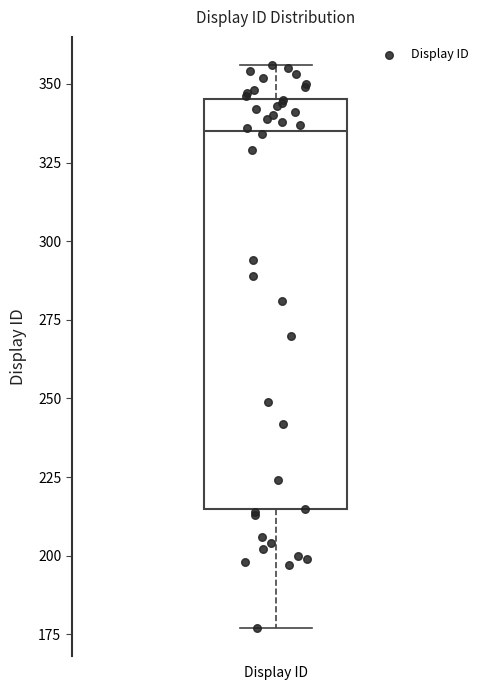

Where is the lower edge of the box for Display ID on the y-axis? The values are not printed on the chart, so give them approximately, as read against the axis.

215